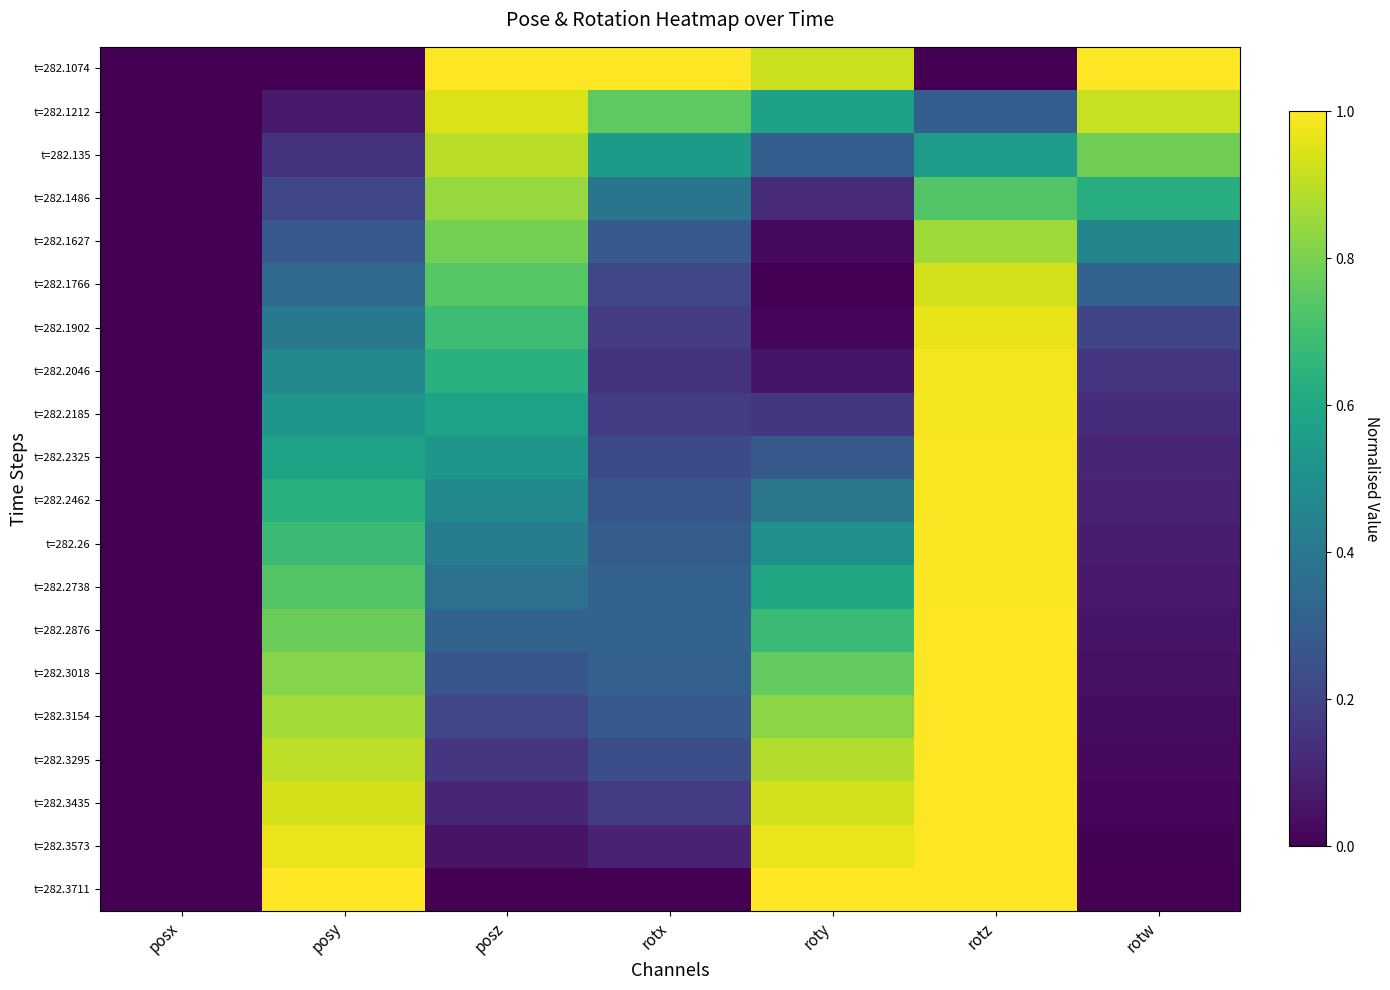

What is the total value across all series at rotz?

17.3